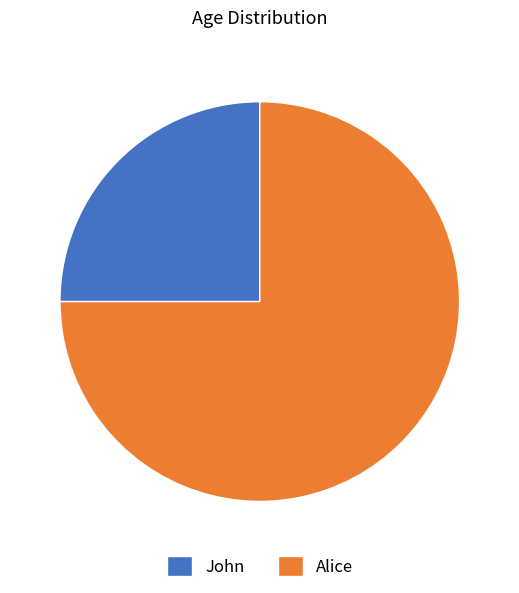

Which category has the smallest portion of the pie?

John